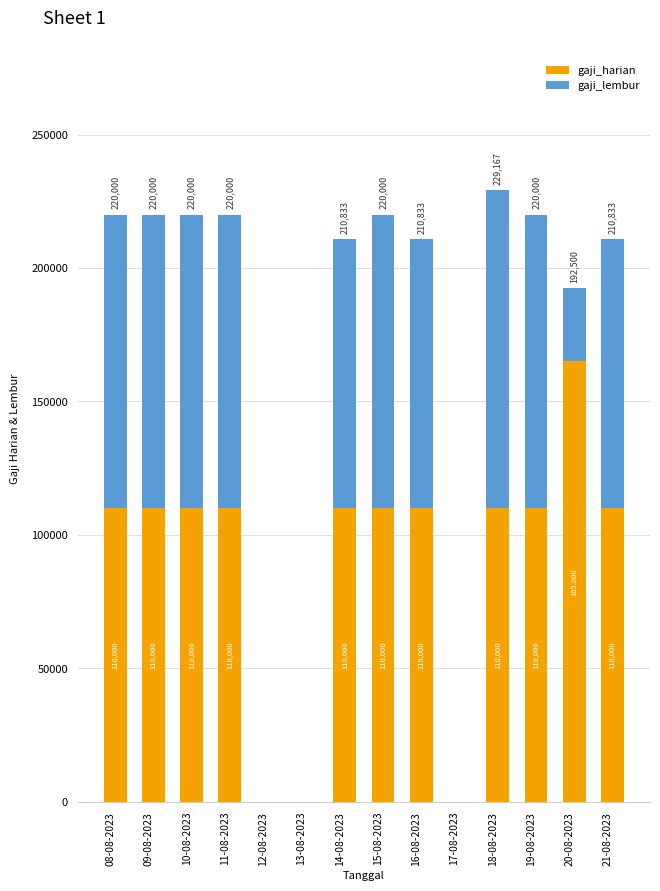

Read the gaji_harian value at 15-08-2023.

110000